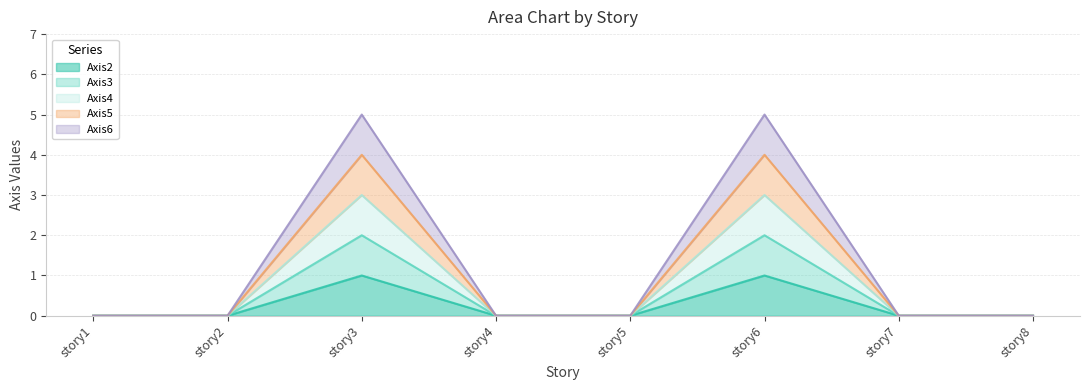

At how many categories does at least one series exceed 3?

2